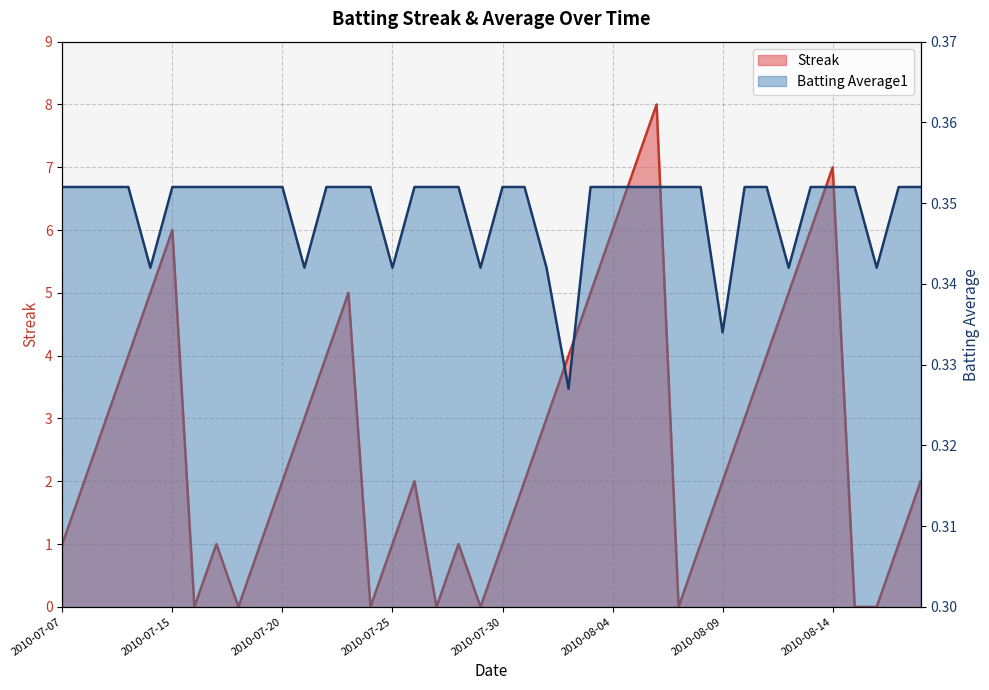

Which series has the largest range (max minus min)?

Streak